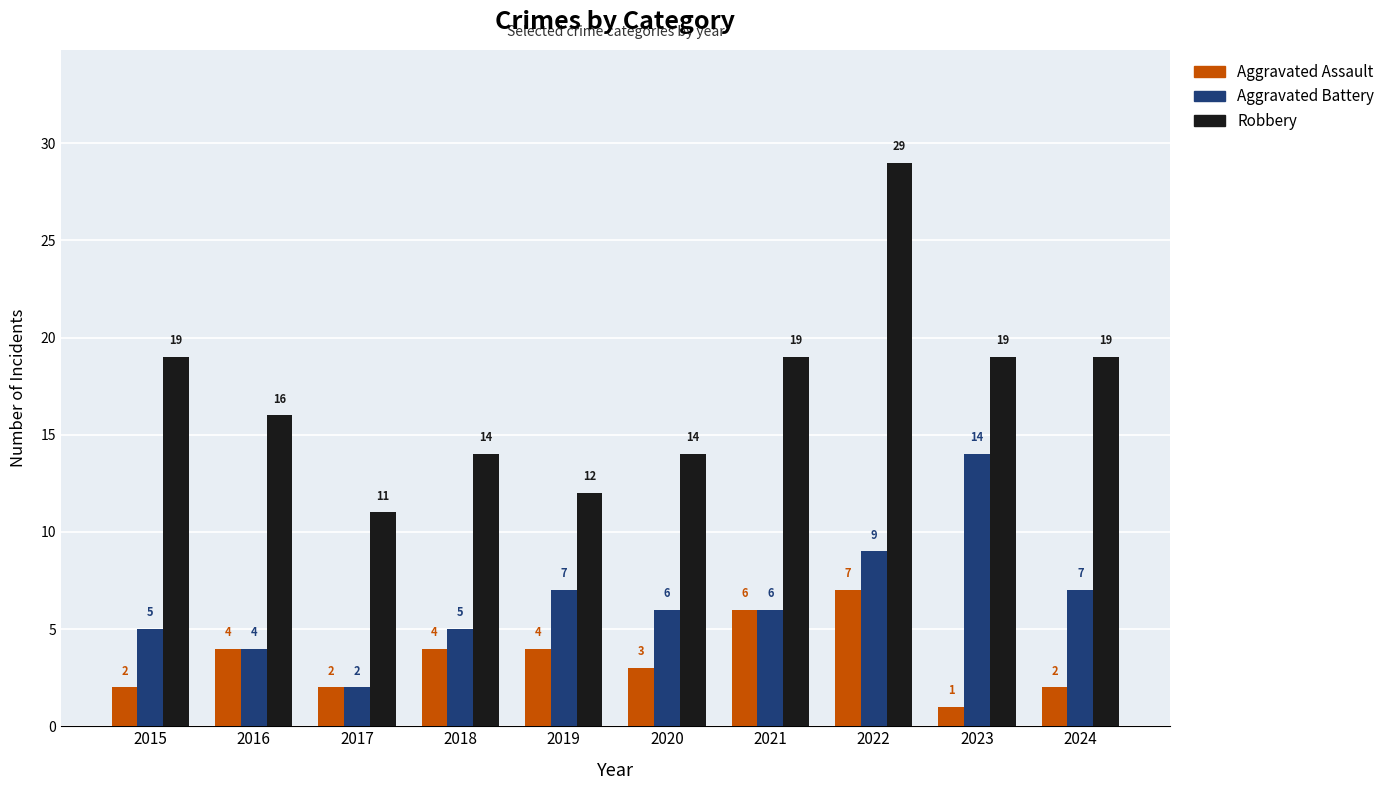

At 2018, list the series in order from largest to smallest.

Robbery, Aggravated Battery, Aggravated Assault